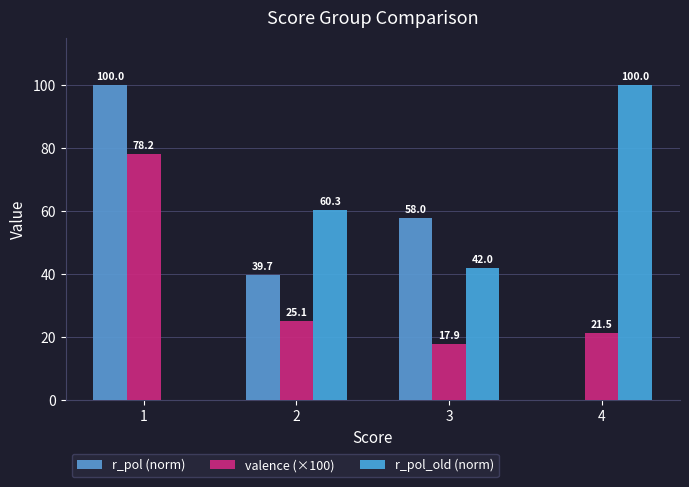

Is the value of r_pol_old (norm) at 3 greater than the value of valence (×100) at 3?

Yes